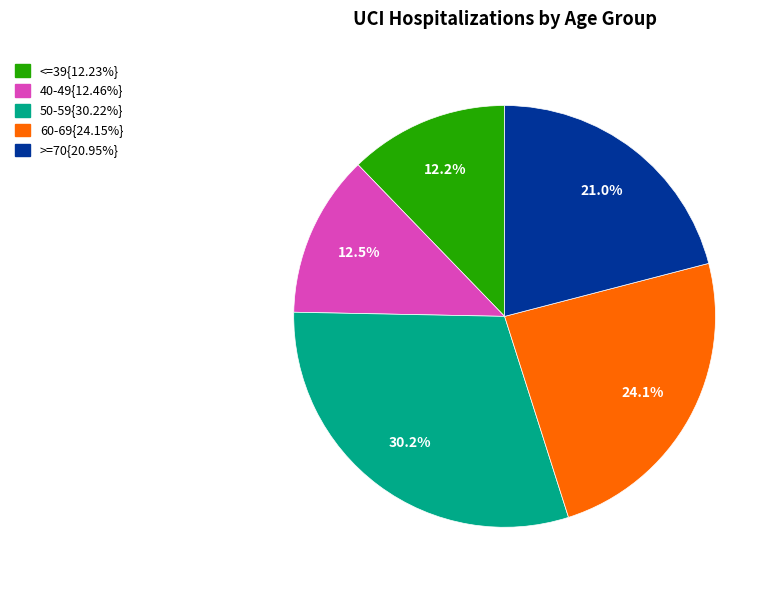

Is there any slice that represents more than half of the pie?

No